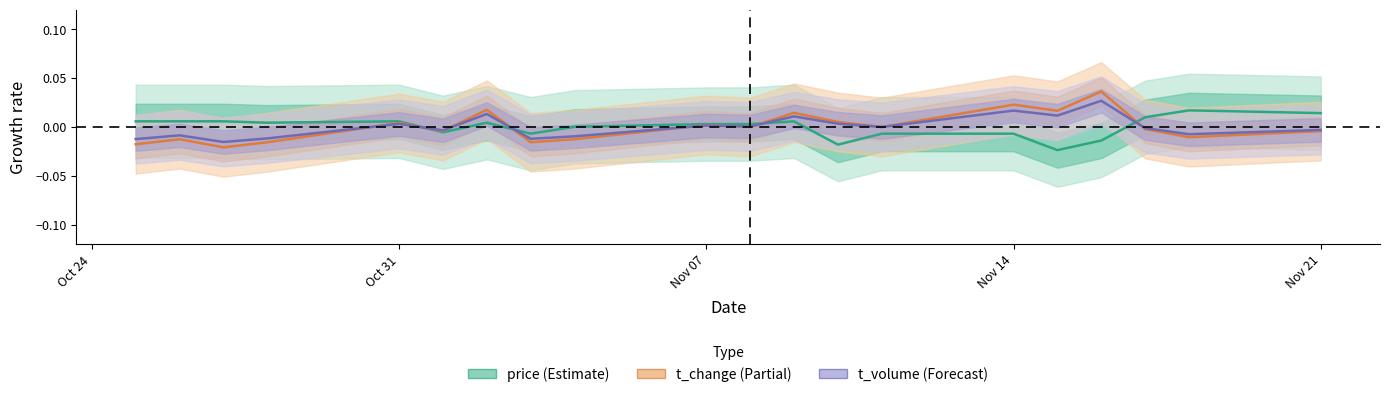

List the series in order of their peak value, highest first.

t_change, t_volume, price